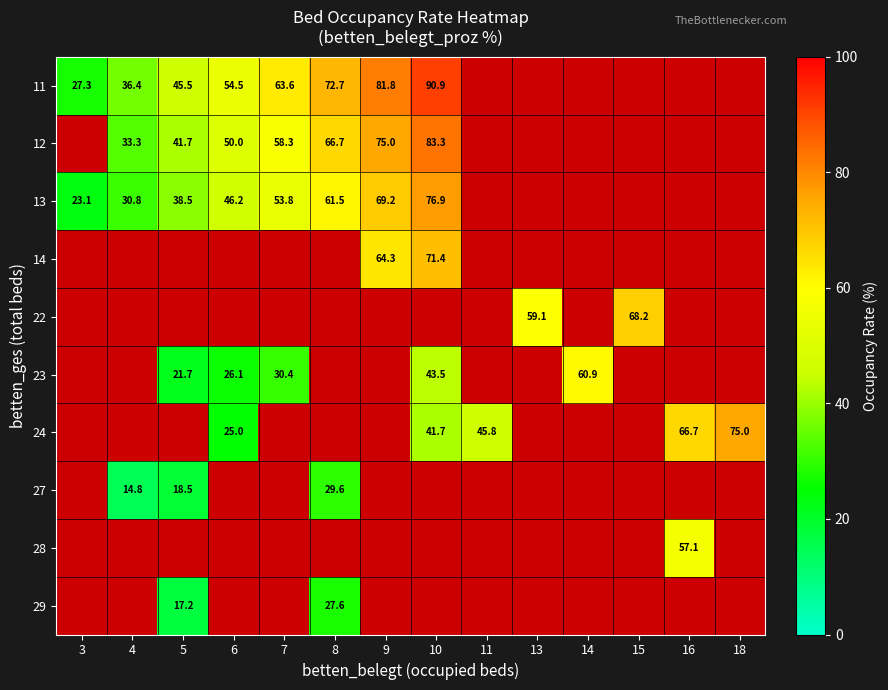

The 23 series shows 91.0 at 14. True or false?

False